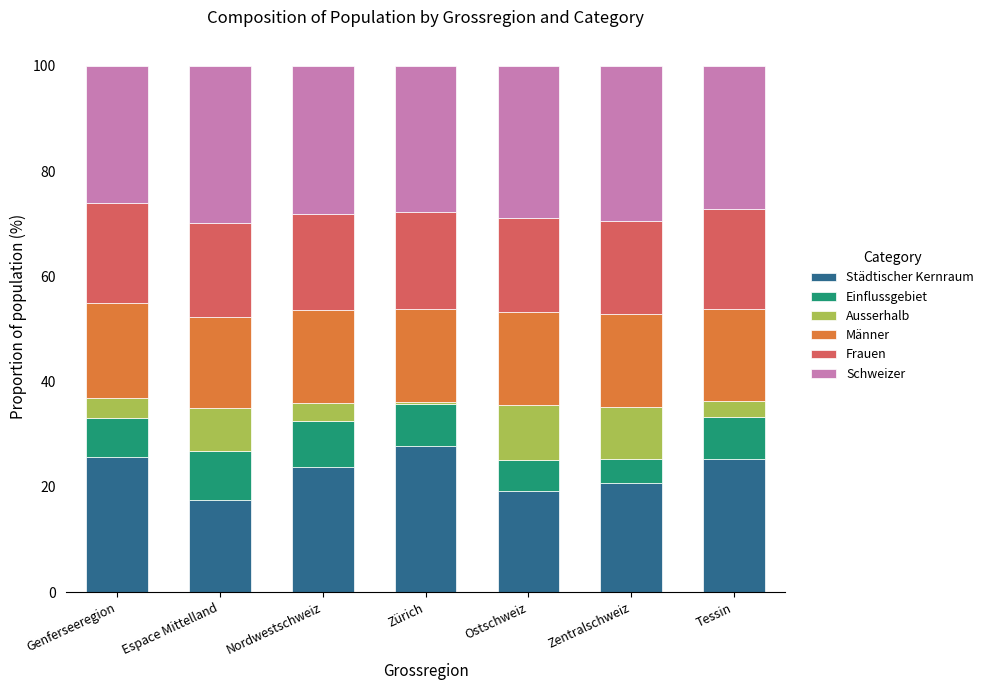

True or false: Städtischer Kernraum has a value of 44.7 at Tessin.

False